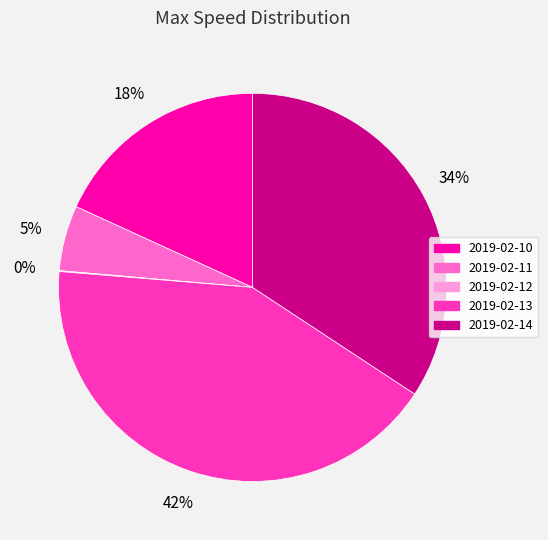

The 2019-02-13 slice represents 42% of the pie. True or false?

True